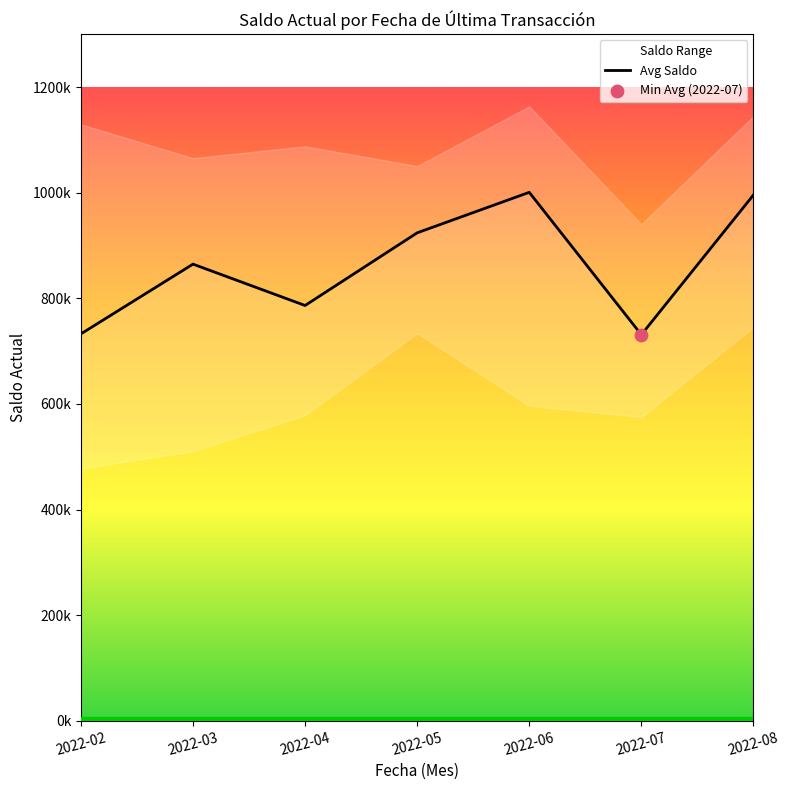

Which has a higher value, 2022-06 or 2022-02?

2022-06